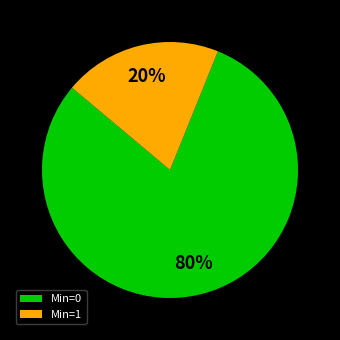

What is the majority slice?

Min=0